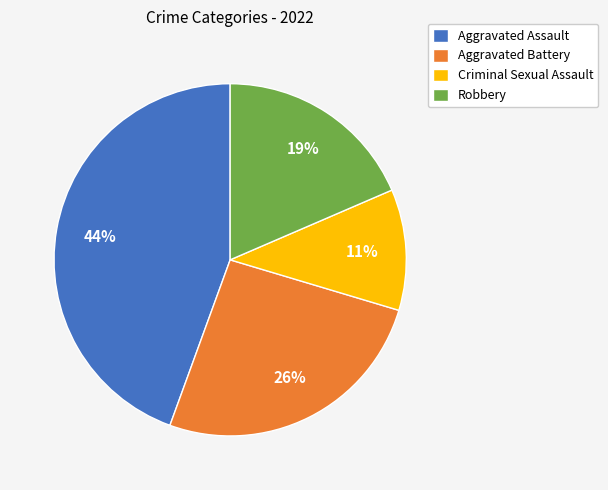

To the nearest percent, what percentage of the pie is Robbery?

19%